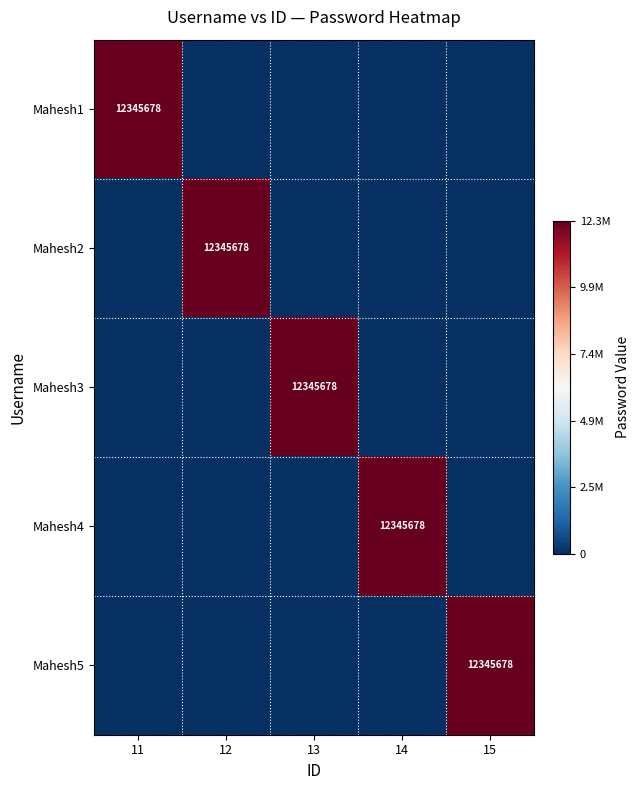

The value of Mahesh2 at 14 is -7064151. True or false?

False